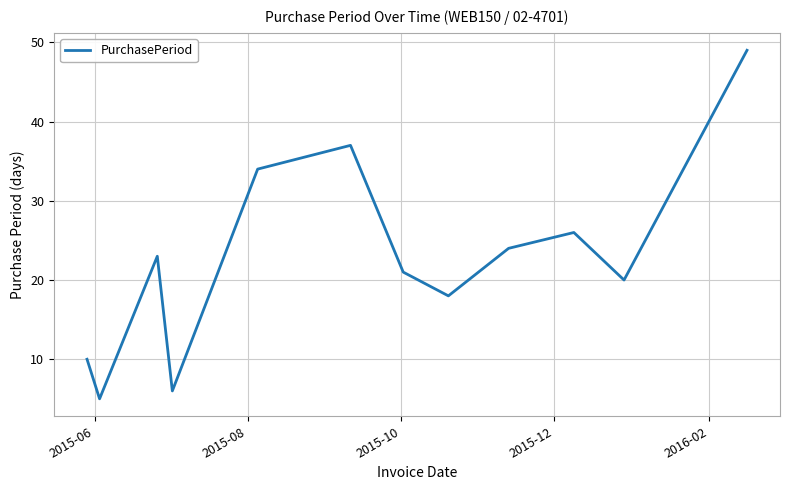

What is the maximum value shown in the chart?

49